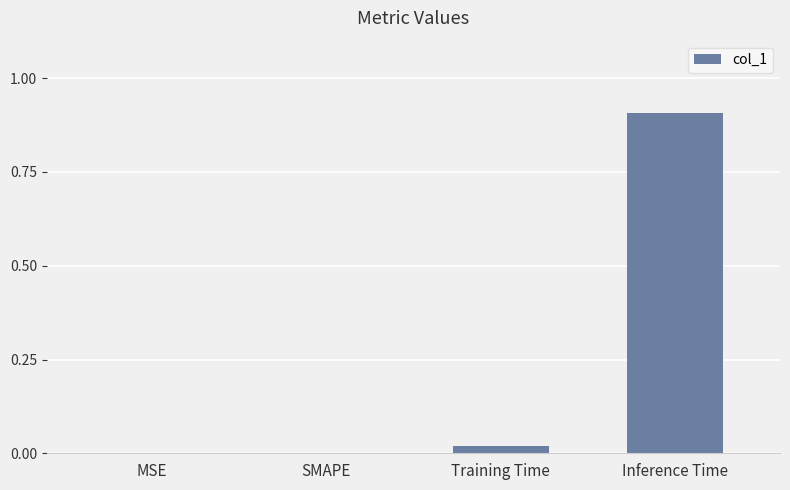

What is the sum of all values?

0.9